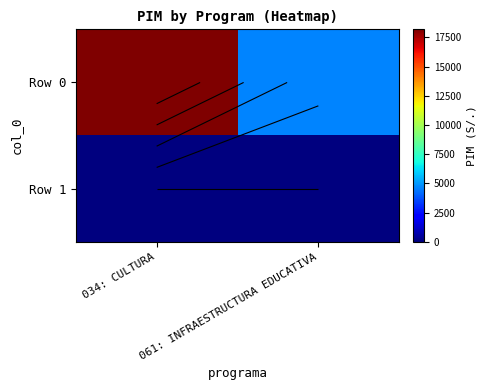

Which label corresponds to the smallest value in the chart?

034: CULTURA